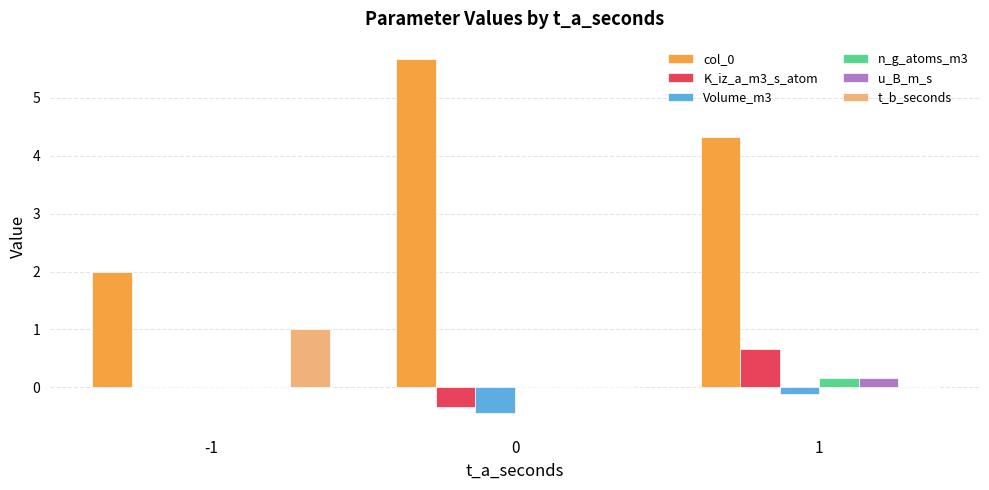

Is it true that K_iz_a_m3_s_atom equals 0.3 at 1?

False